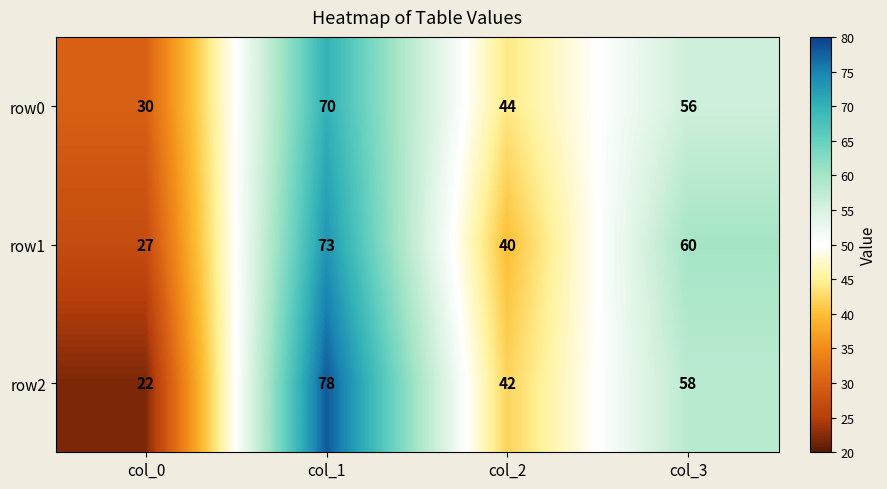

What is the total value across all series at col_2?

126